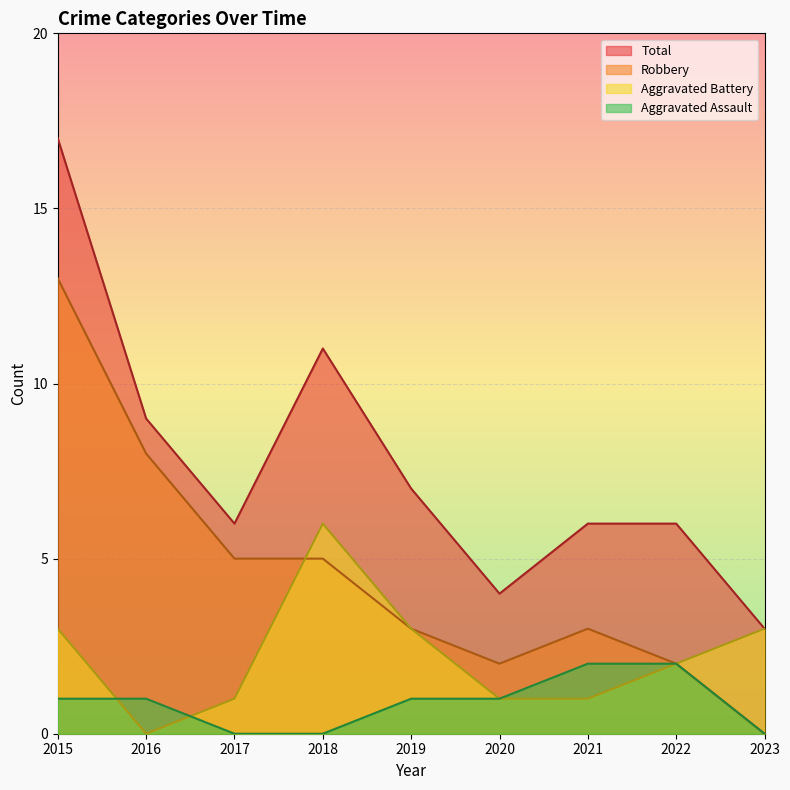

Rank the categories by Robbery value from lowest to highest.

2023, 2020, 2022, 2019, 2021, 2017, 2018, 2016, 2015